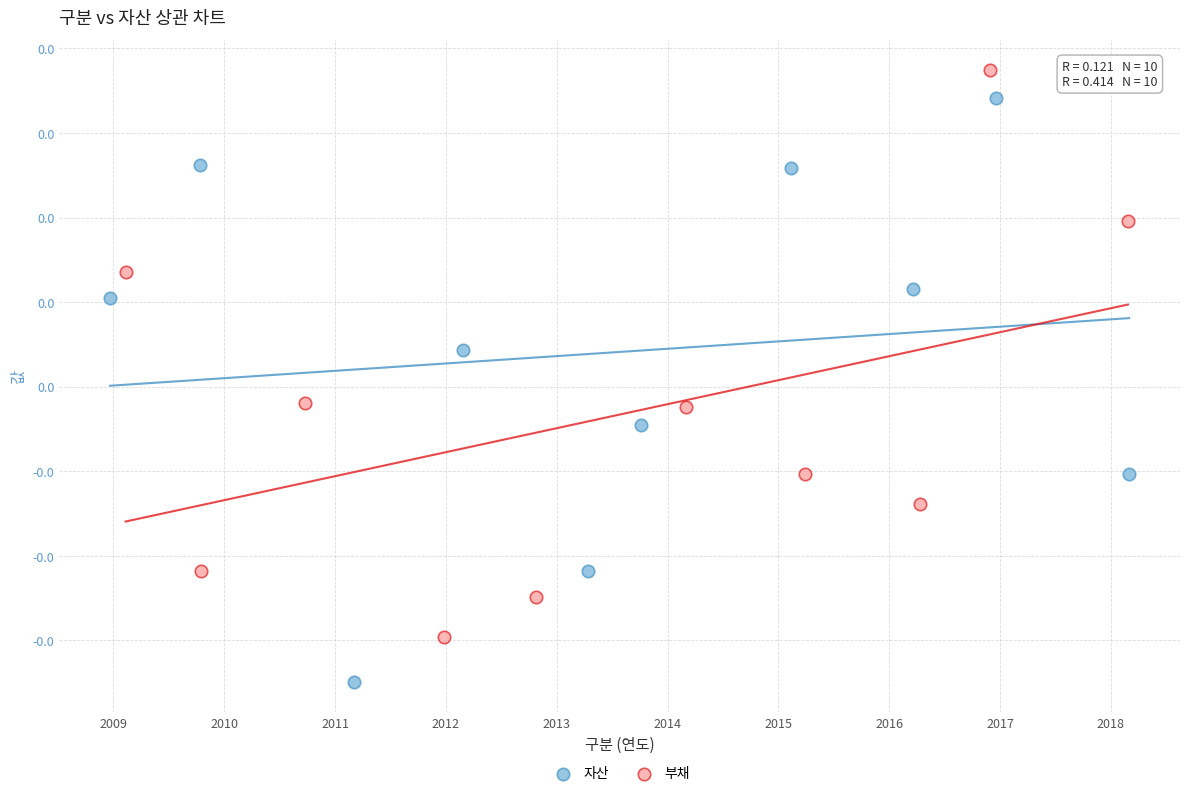

Which series has the largest Y range (max minus min)?

자산